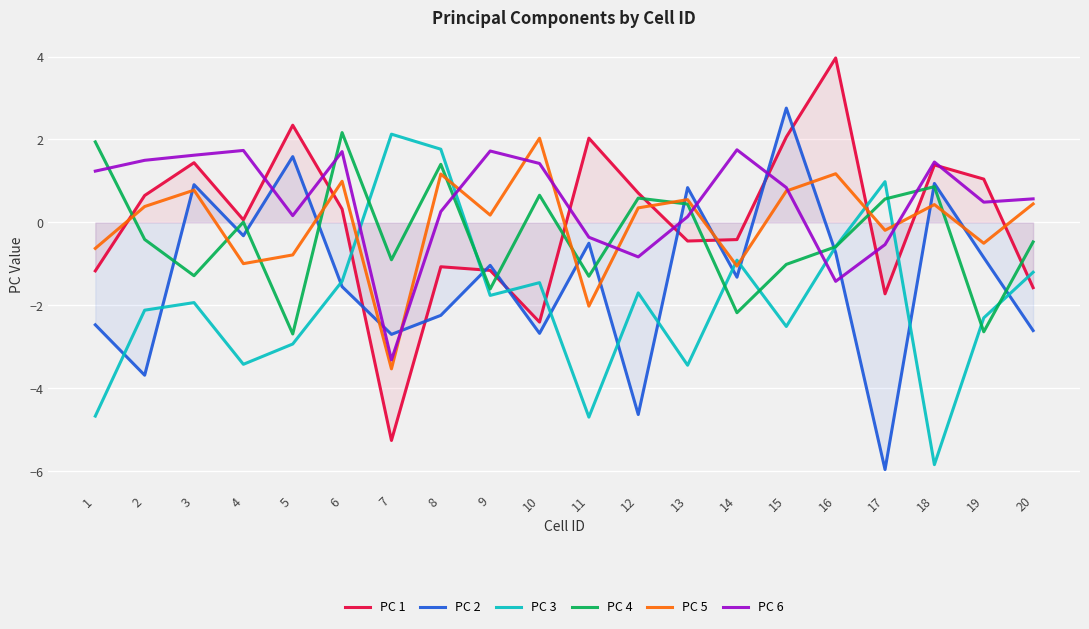

What is the minimum value shown in the chart?

-6.0